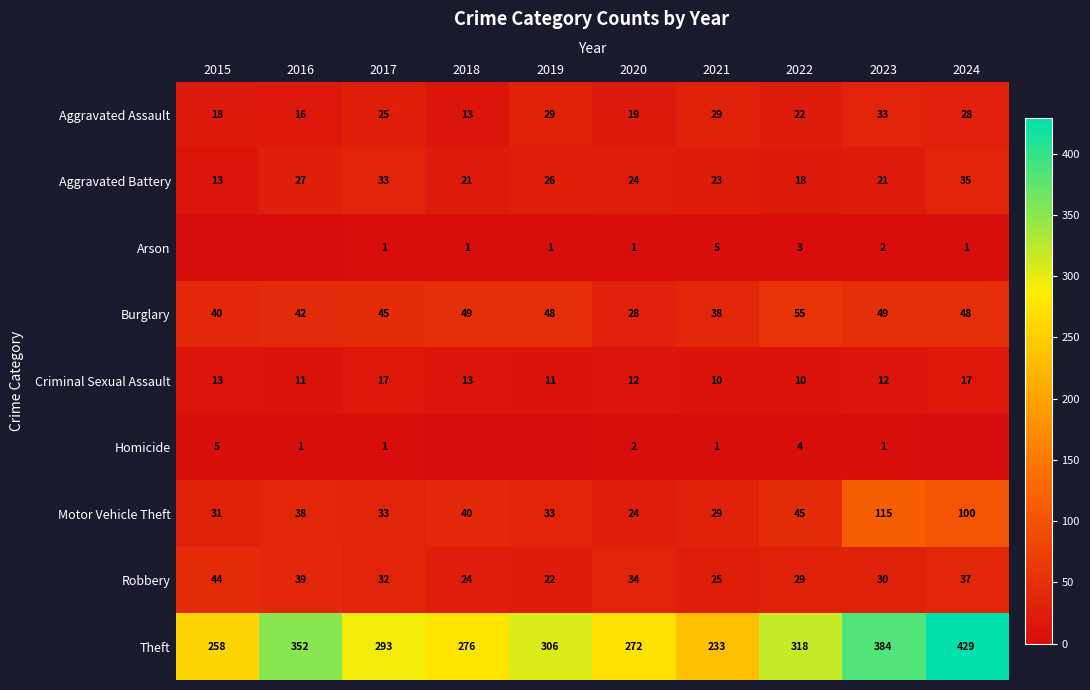

What is the difference between the maximum and minimum values in the Theft series?

196